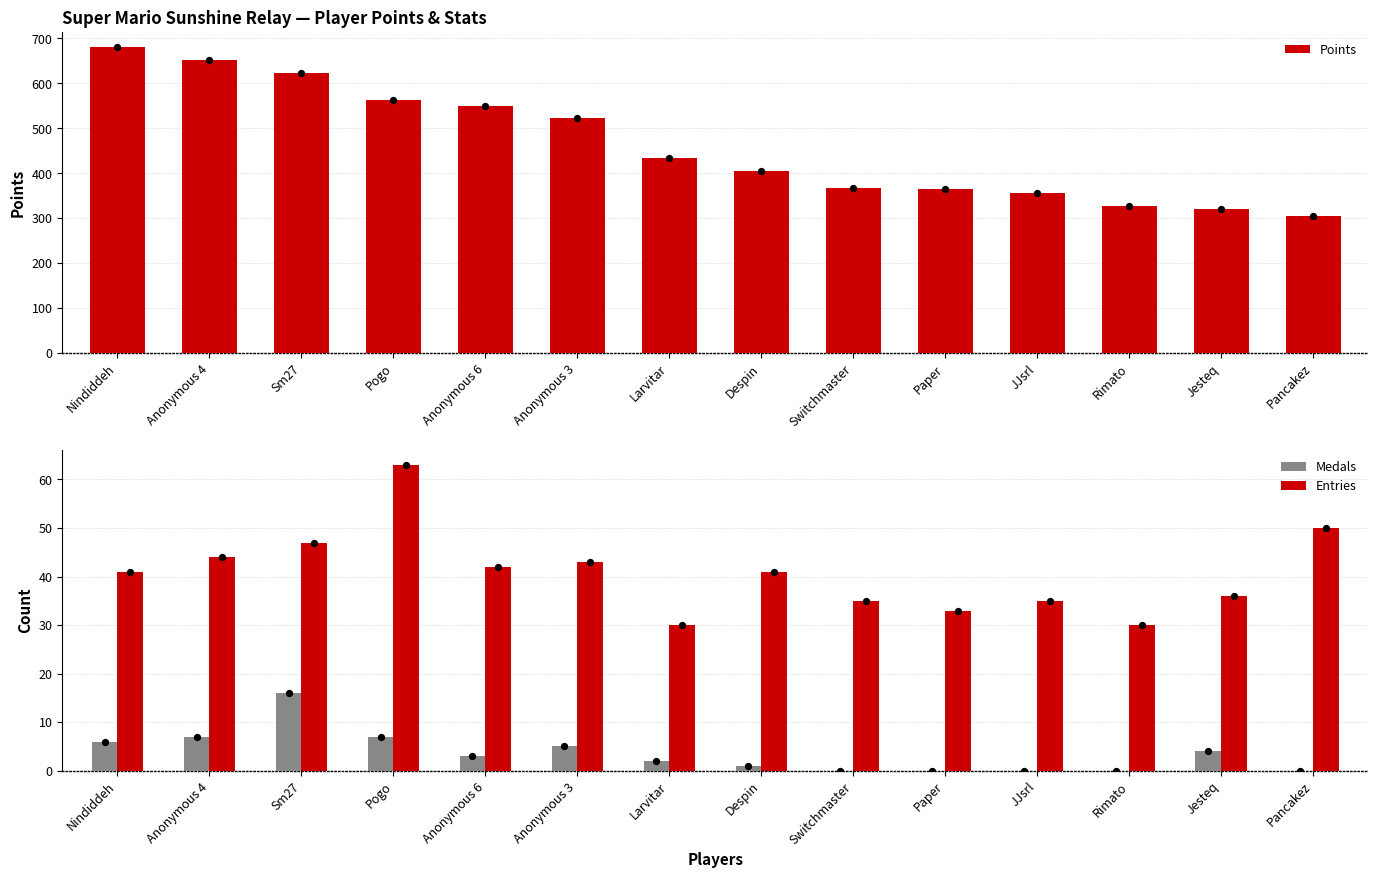

What is the total value across all series at Larvitar?

466